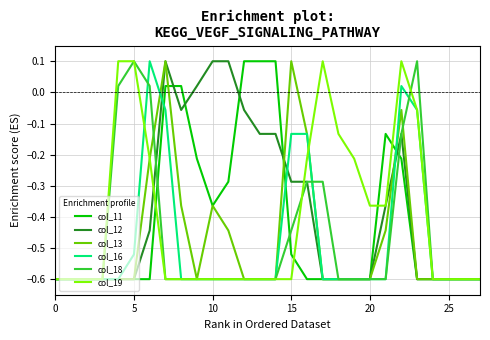

What is the maximum value shown in the chart?

0.1